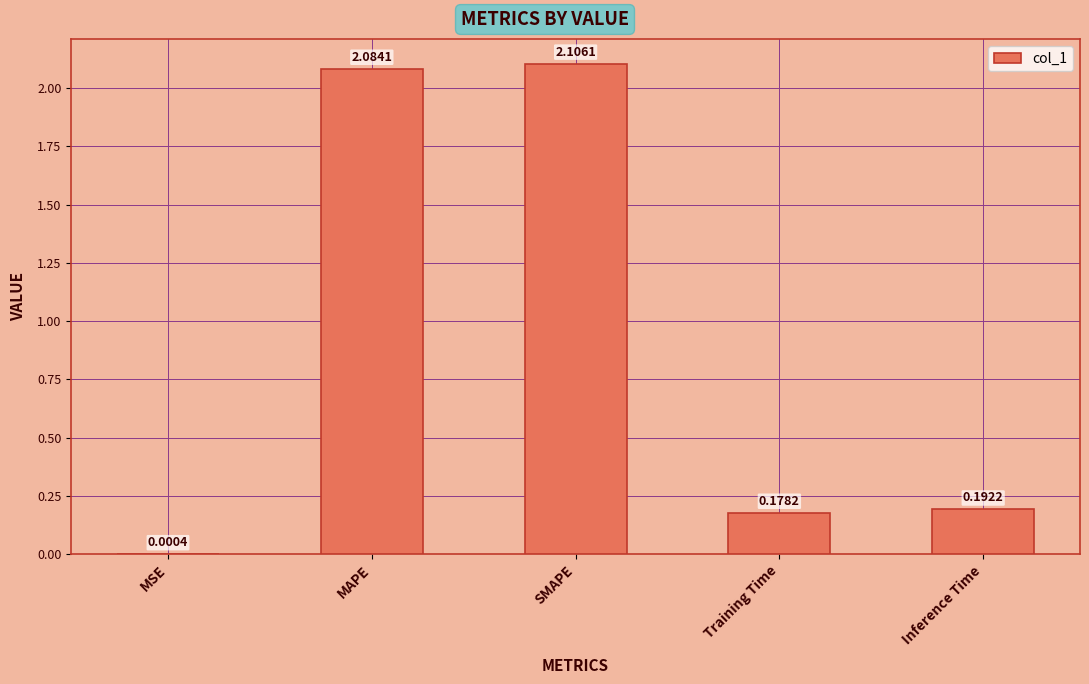

Which category has the highest value across all series?

SMAPE